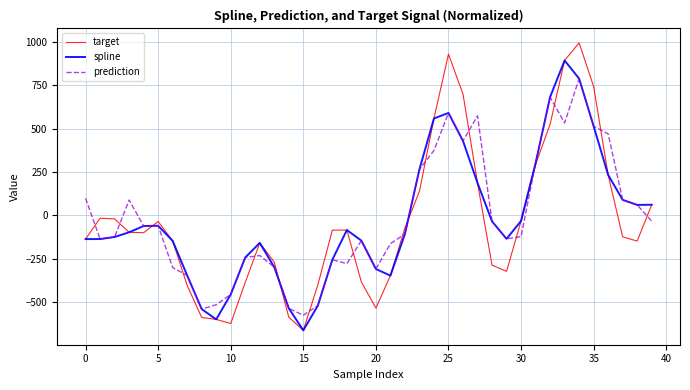

Which series has the widest spread of values?

target